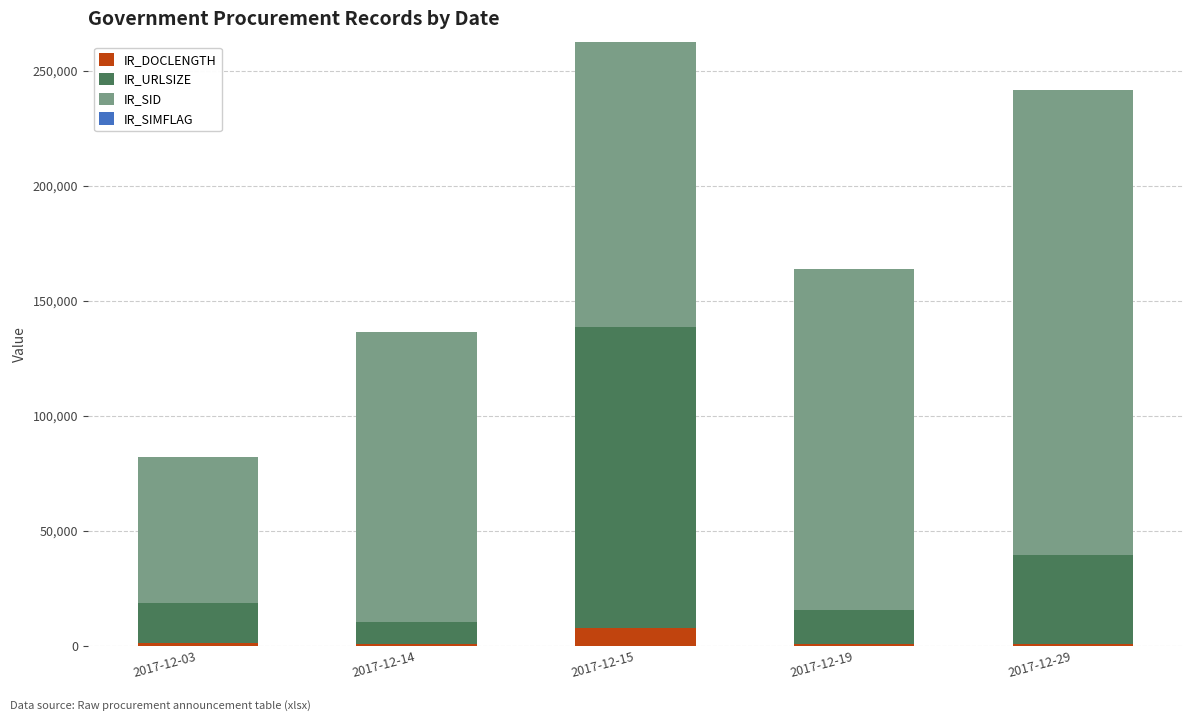

The value of IR_DOCLENGTH at 2017-12-15 is 7908. True or false?

True